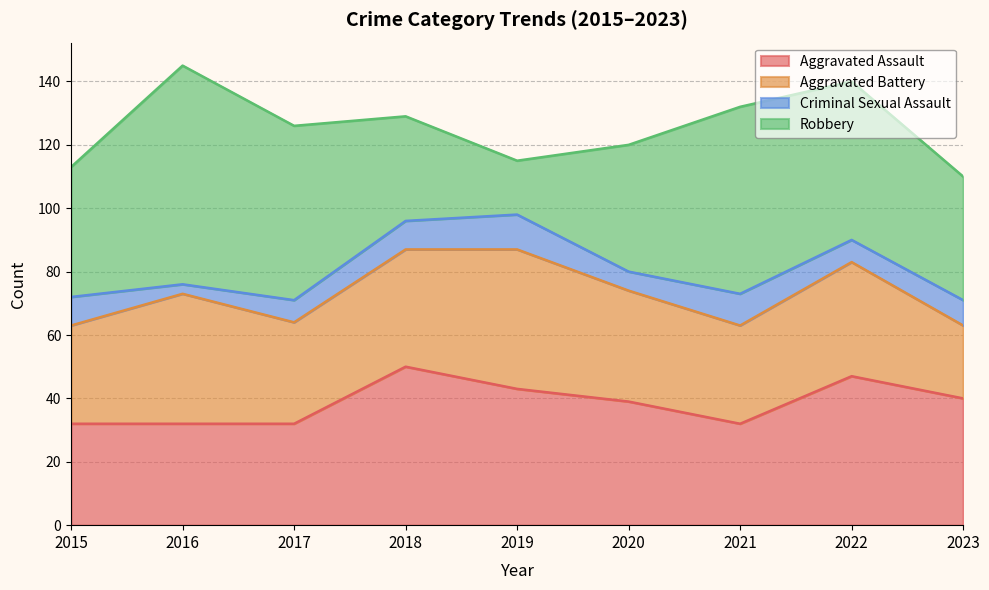

Which series has the largest total across all categories?

Robbery